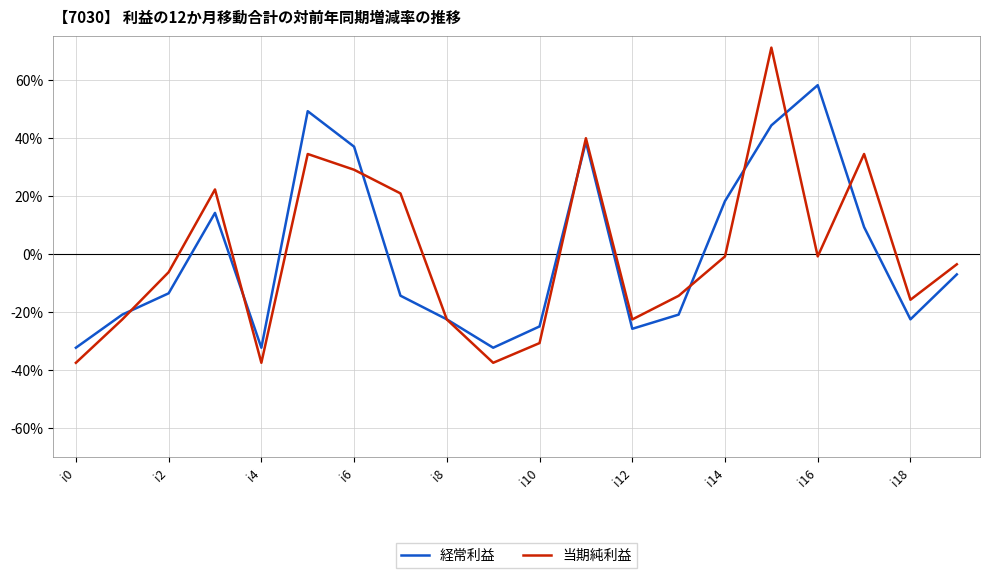

What are all the series names shown in the legend?

経常利益, 当期純利益